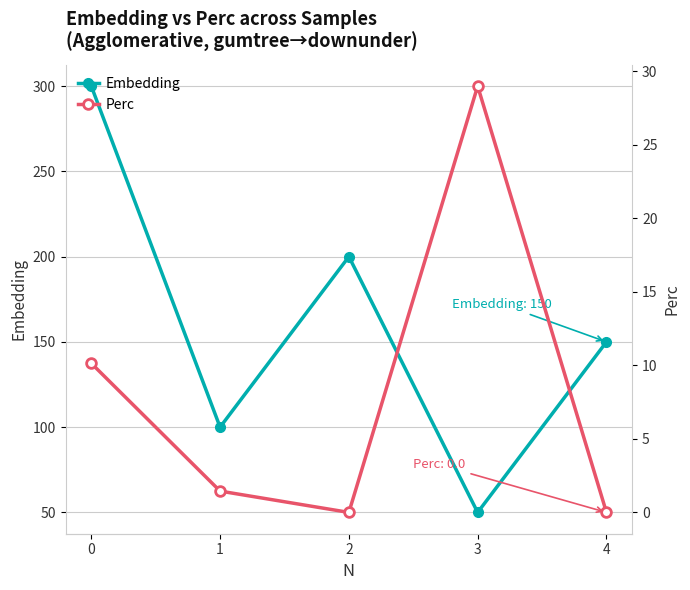

Which series has the widest spread of values?

Embedding